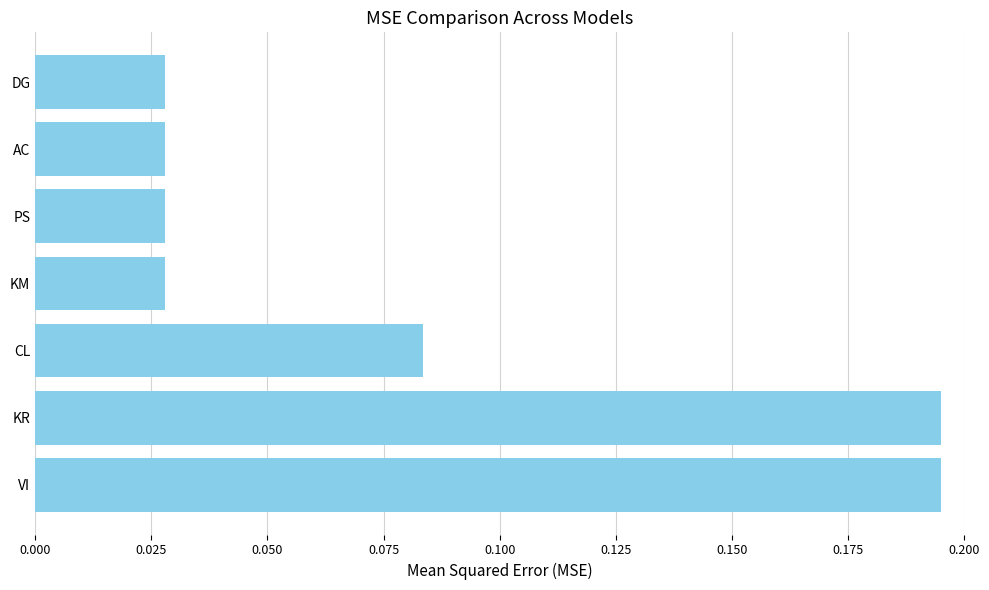

Which has a higher value, DG or KR?

KR